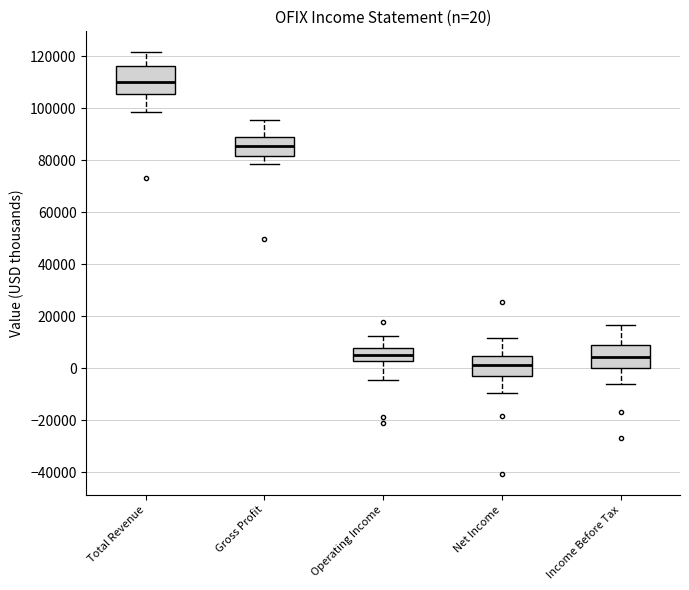

Which box's median line is the highest?

Total Revenue